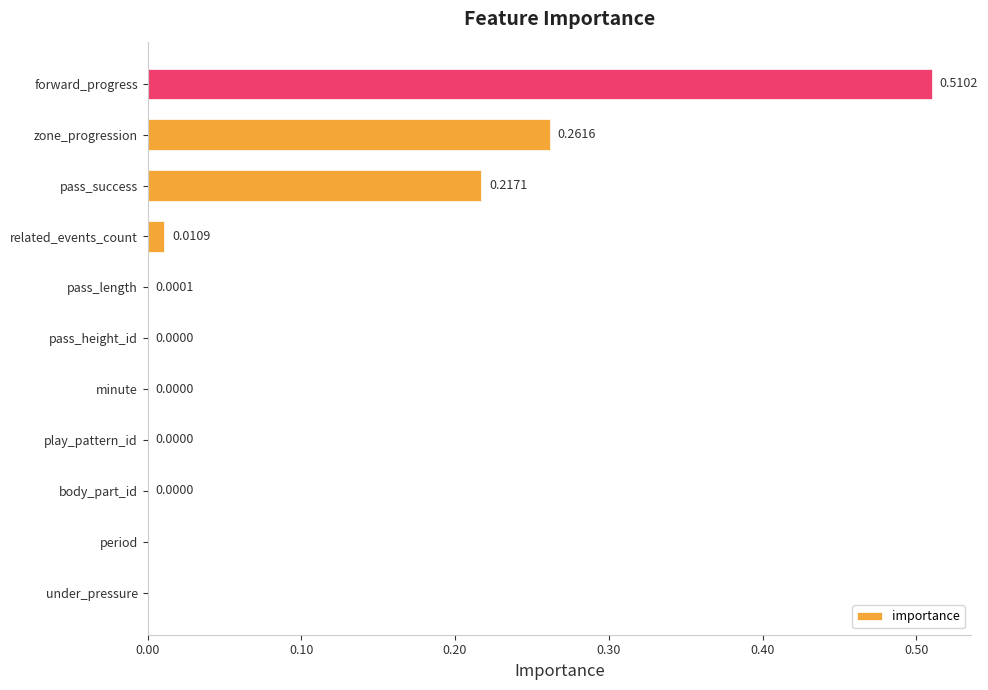

Does the chart contain stacked bars?

No